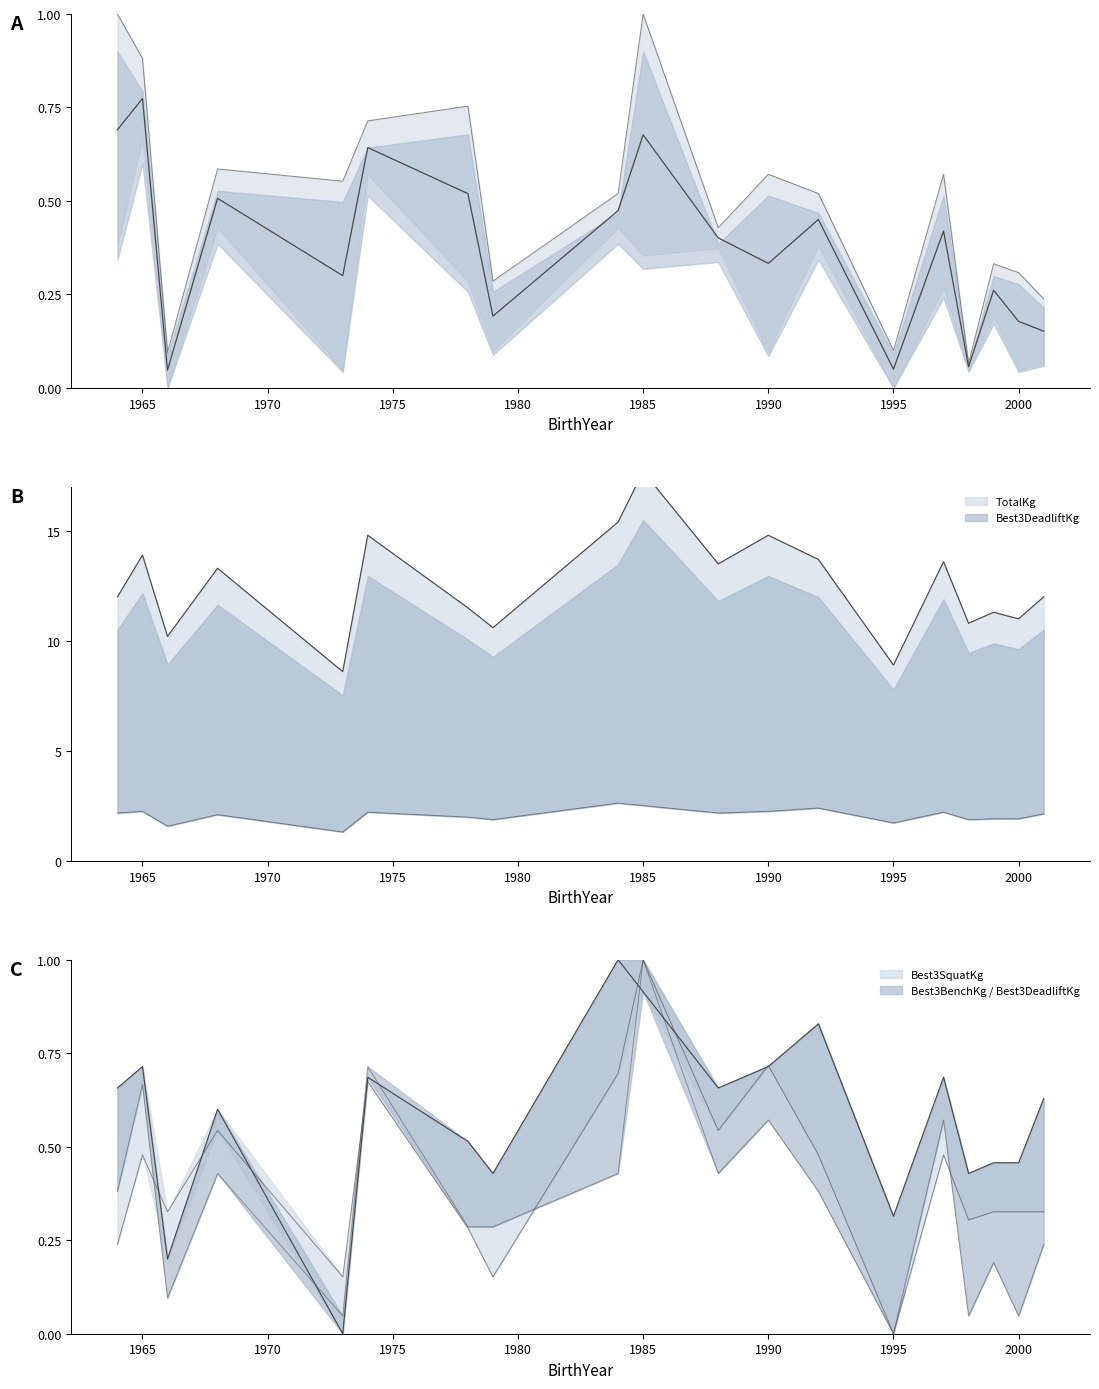

True or false: Best3SquatKg has more than 0 interior local peaks.

True